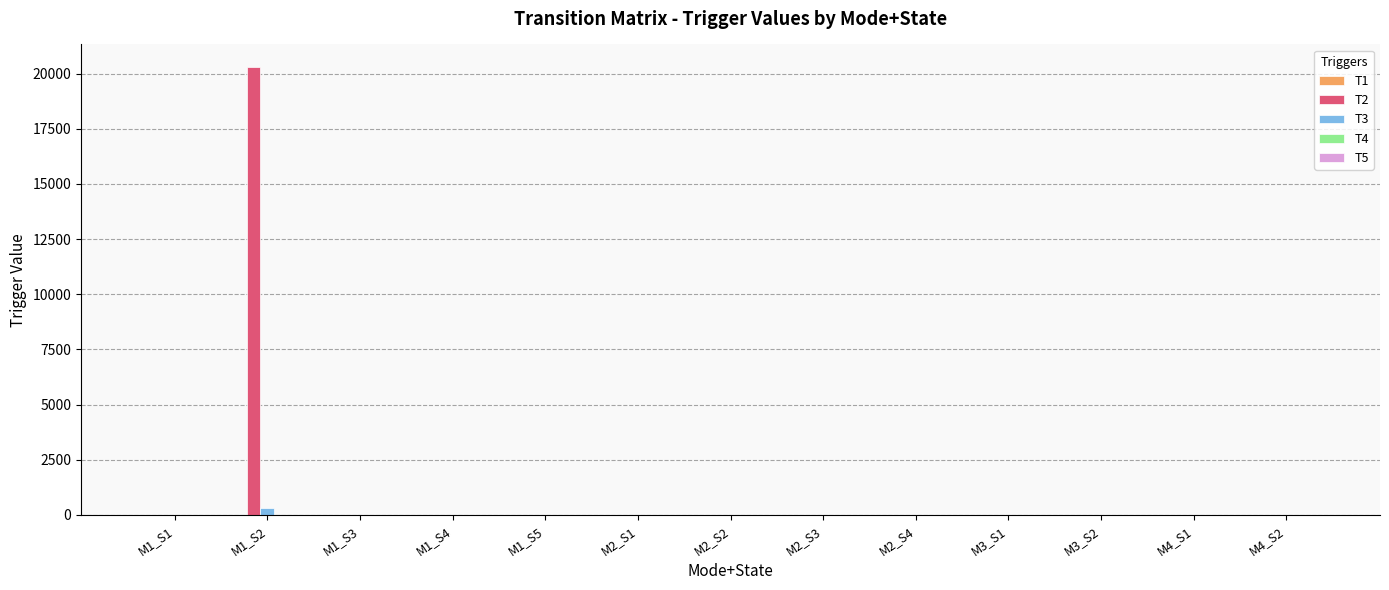

Which series has the widest spread of values?

T2